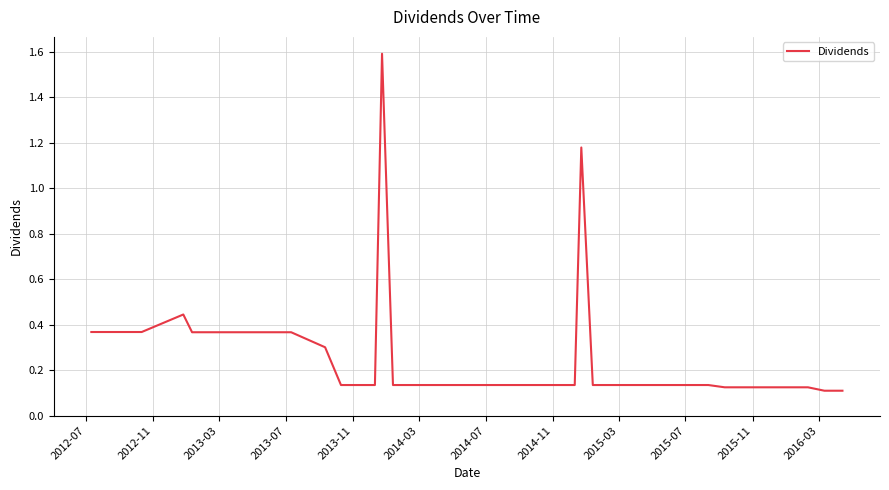

What is the greatest value displayed?

1.6